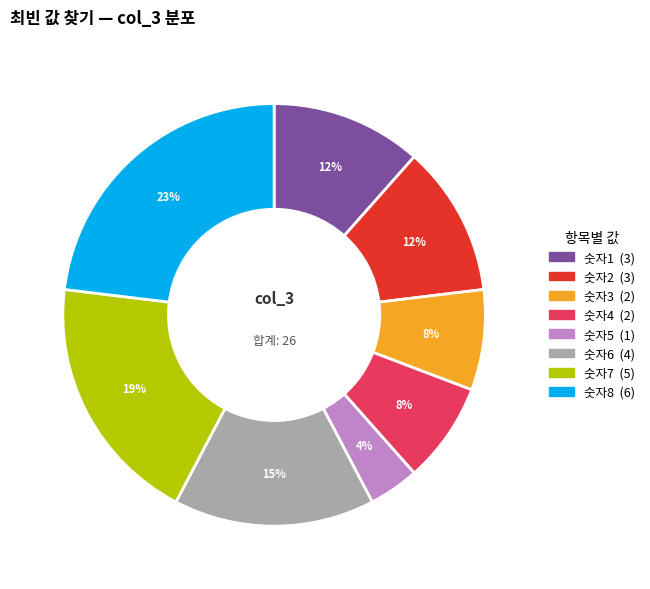

Between 숫자7 and 숫자6, which is larger?

숫자7